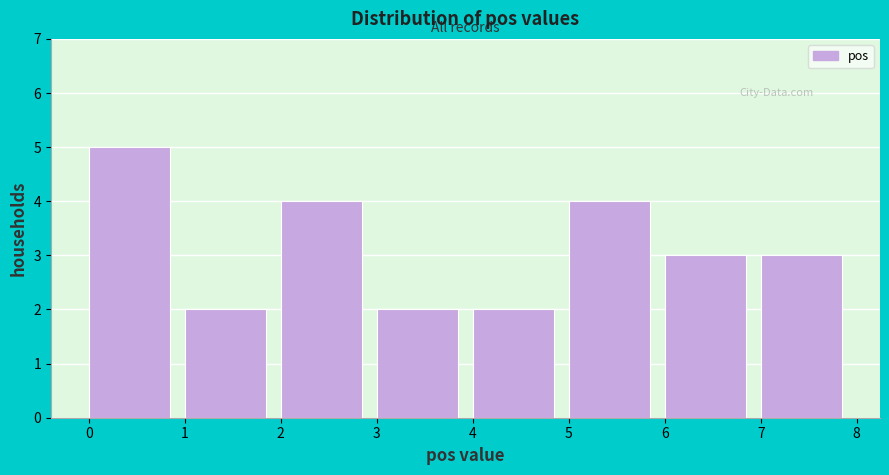

Reading left to right, transcribe this chart: for each bar, give the range it covers on the x-axis and its height. The values are not printed on the chart, so give them approximately, as read against the axis.

0 to 1: 5
1 to 2: 2
2 to 3: 4
3 to 4: 2
4 to 5: 2
5 to 6: 4
6 to 7: 3
7 to 8: 3